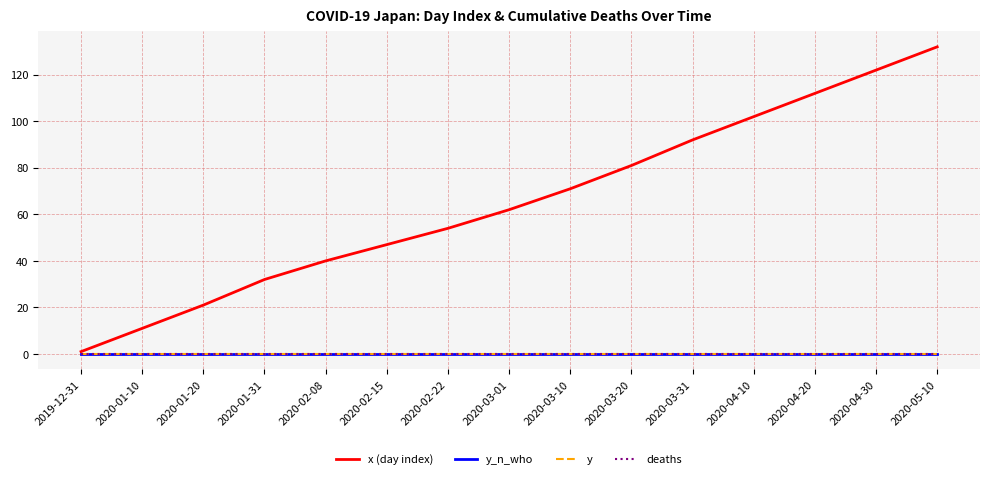

Does the chart display data point markers on the line(s)?

No